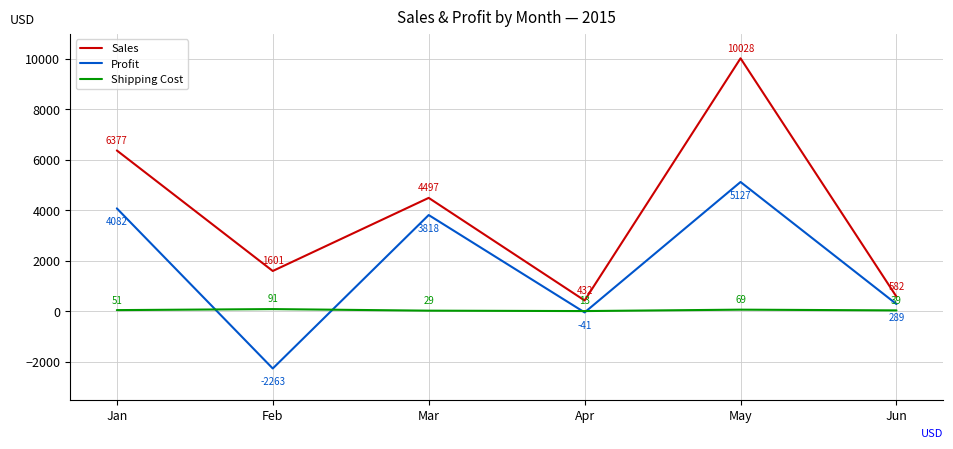

True or false: Profit and Sales cross at least once.

False